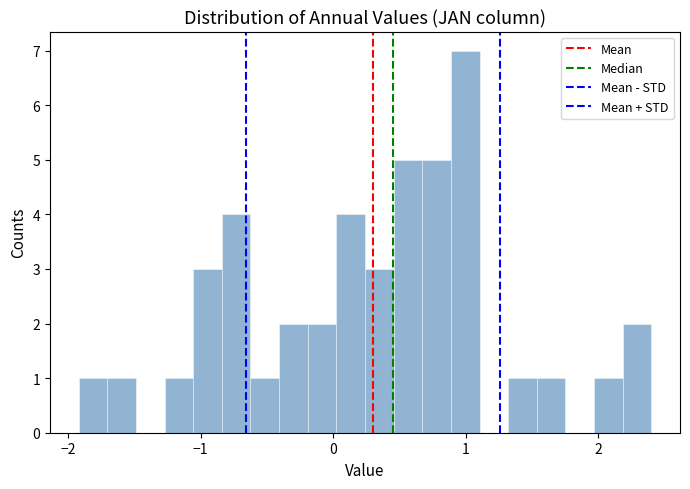

Around what value on the x-axis is the tallest bar? Give the approximate position of its centre, as read against the axis.

1.0